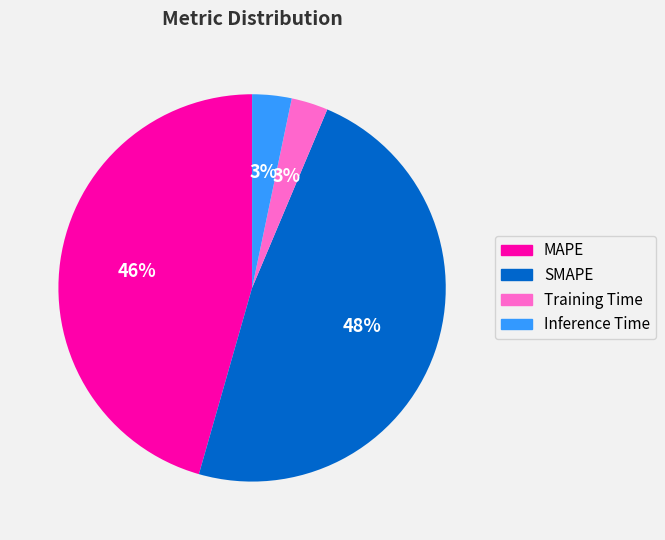

Which has a higher value, Training Time or SMAPE?

SMAPE